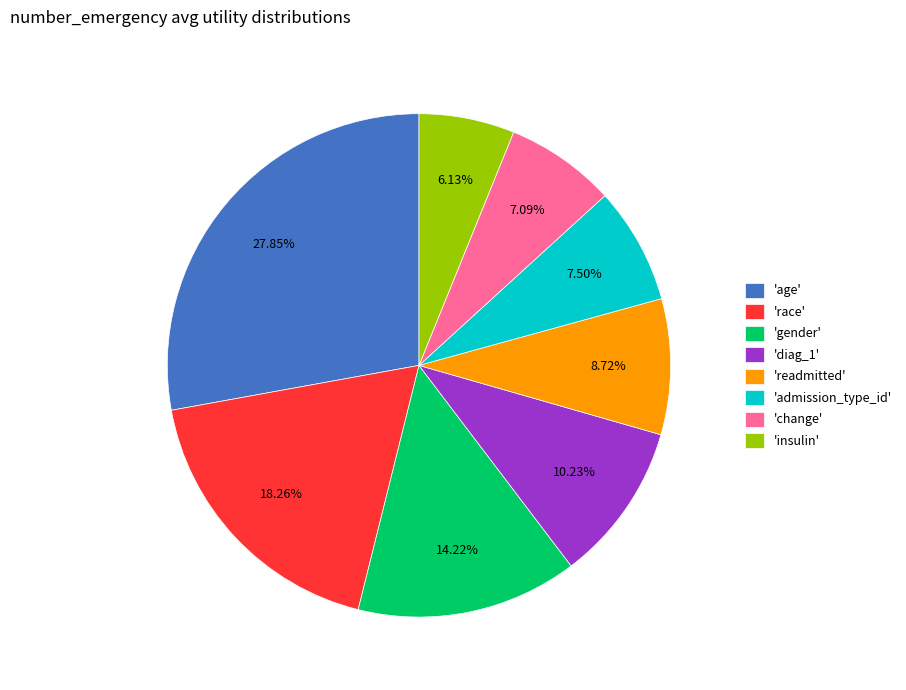

To the nearest percent, what is the difference between the largest and smallest slice percentages?

22%